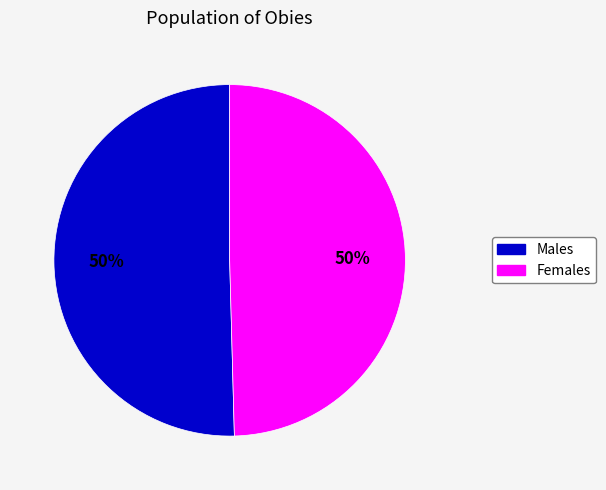

To the nearest percent, what is the average slice percentage?

50%